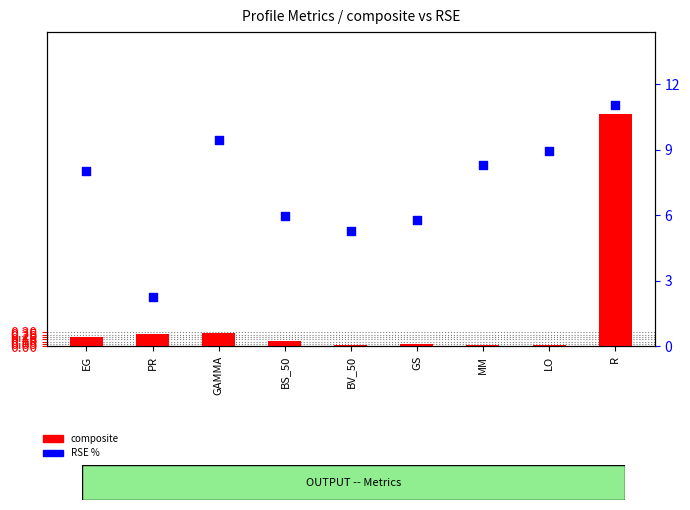

Which series has the largest Y range (max minus min)?

RSE %